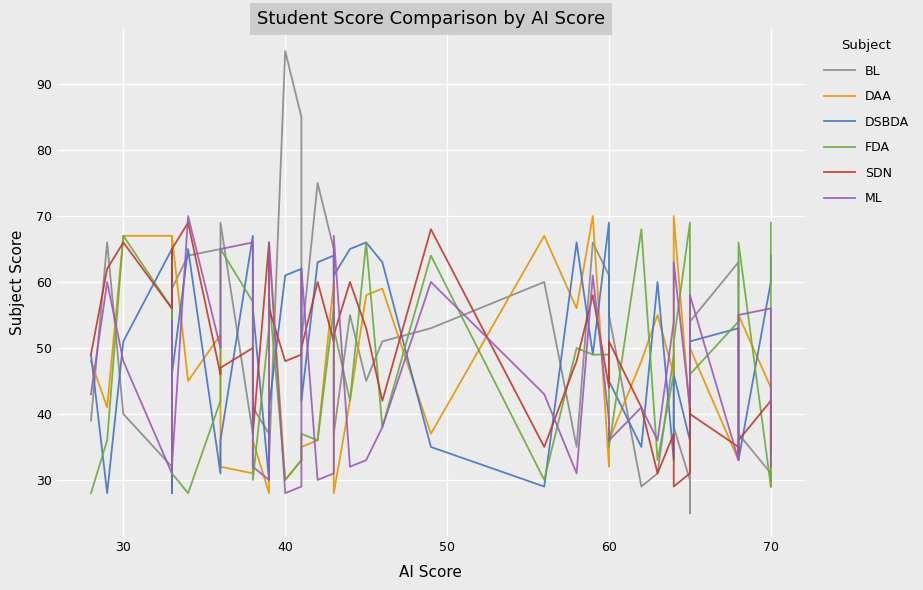

Reading left to right, extract all data points from this chart.

BL: 39	66	40	32	31	59	64	65	69	37	41	37	33	95	85	51	75	65	37	55	45	51	53	60	35	66	61	55	29	31	49	38	30	25	54	63	38	37	31	29
DAA: 48	41	67	67	29	67	45	52	32	31	36	28	66	30	33	35	36	60	28	42	58	59	37	67	56	70	32	36	48	55	46	70	40	56	50	33	42	55	44	29
DSBDA: 49	28	51	65	28	46	65	31	36	67	56	30	41	61	62	42	63	64	61	65	66	63	35	29	66	49	69	45	35	60	33	46	36	40	51	53	36	33	60	64
FDA: 28	36	67	56	55	31	28	42	65	57	30	53	58	30	33	37	36	56	53	42	66	38	64	30	50	49	49	35	68	33	46	51	69	42	46	54	60	66	29	69
SDN: 49	62	66	56	60	65	69	46	47	50	37	66	56	48	49	50	60	51	52	60	53	42	68	35	48	58	44	51	41	31	37	29	31	44	40	35	34	36	42	34
ML: 43	60	48	31	54	32	70	50	65	66	32	30	66	28	29	62	30	31	67	32	33	38	60	43	31	61	39	36	41	36	54	63	41	58	58	33	55	55	56	32